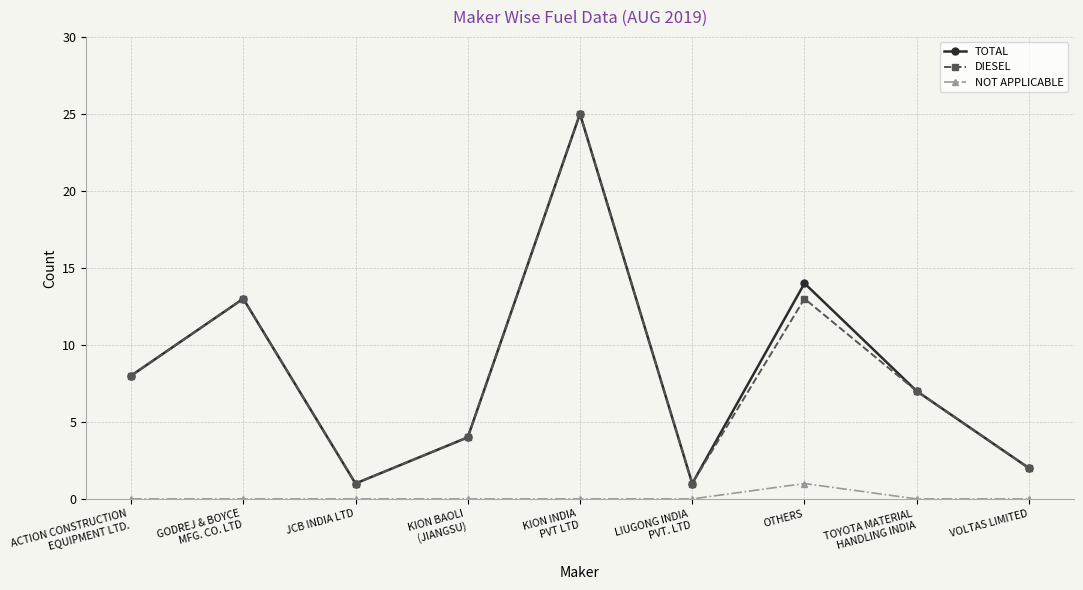

What position from the left is GODREJ & BOYCE
MFG. CO. LTD?

2